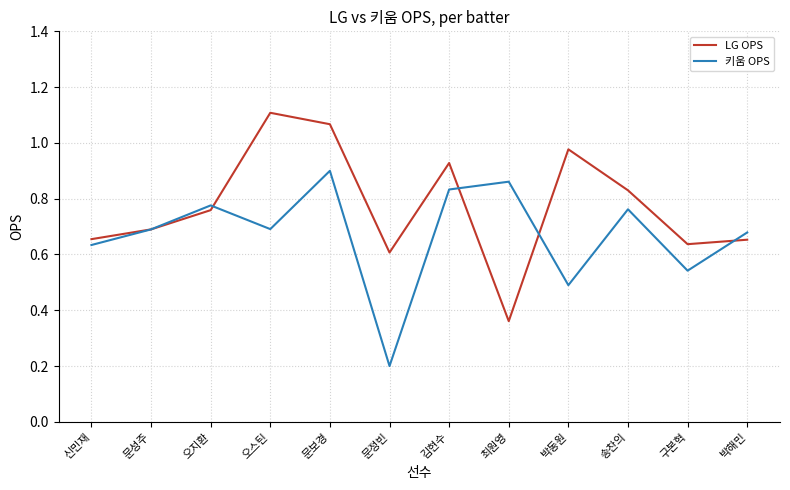

What position from the right is 박동원?

4